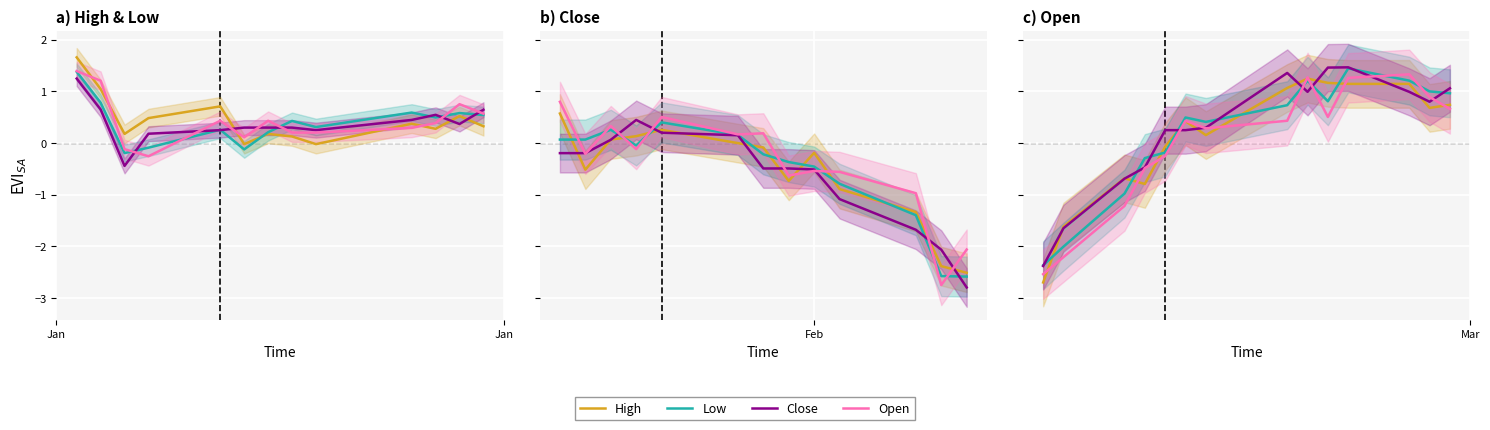

Does the chart display data point markers on the line(s)?

No